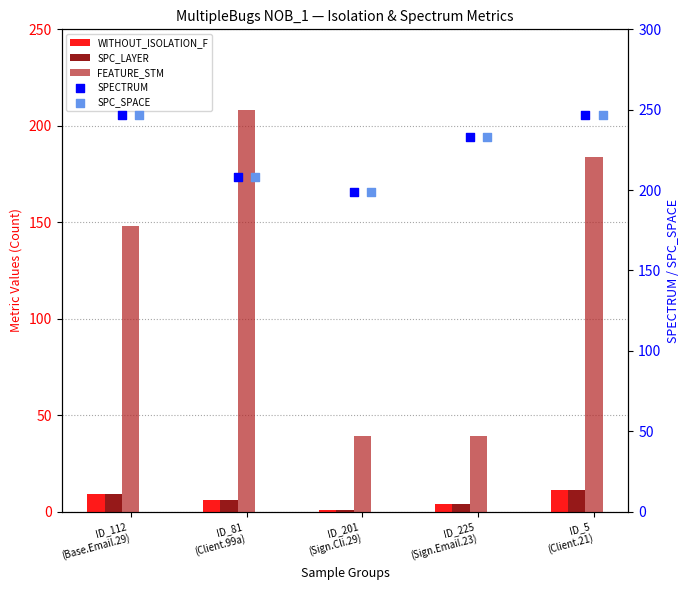

What is the total value across all series at ID_81
(Client.99a)?

636